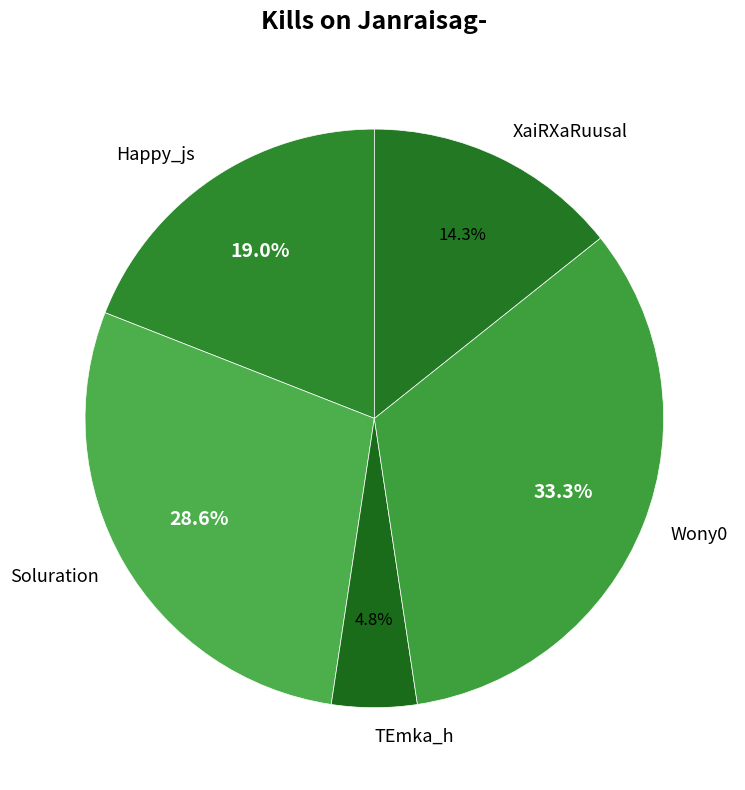

How many segments does this pie chart have?

5